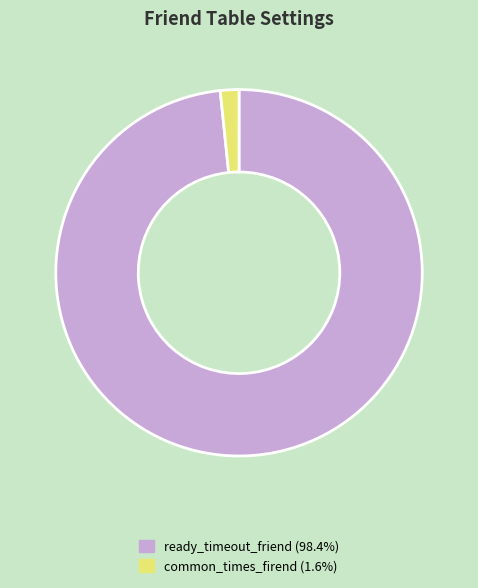

Which has a higher value, common_times_firend or ready_timeout_friend?

ready_timeout_friend